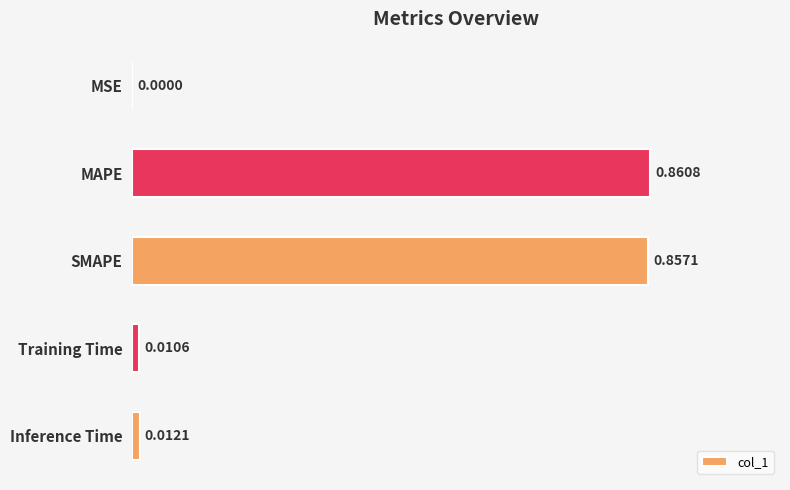

What is the change in value from MSE to MAPE?

+0.9